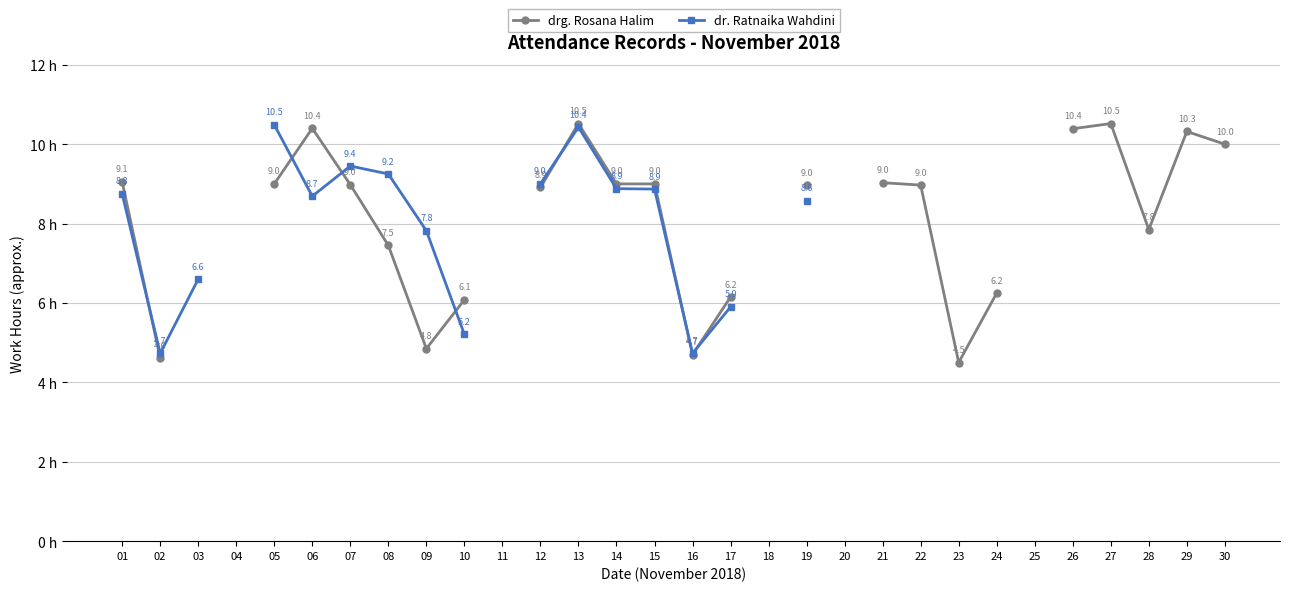

What is the total value across all series at 05?

19.5